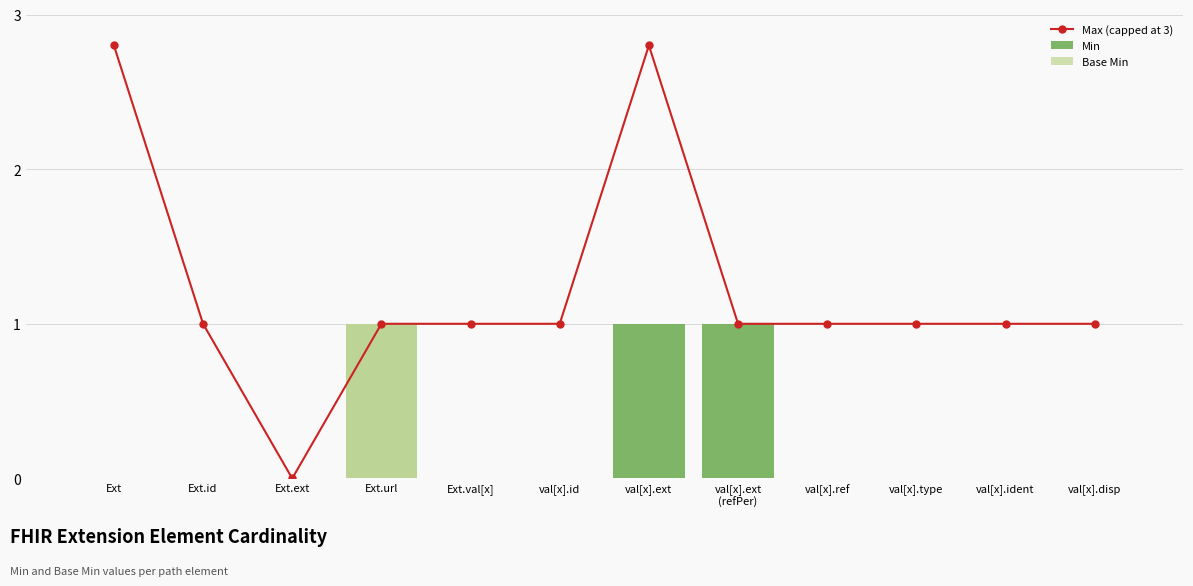

How many positive values does the Base Min series have?

1